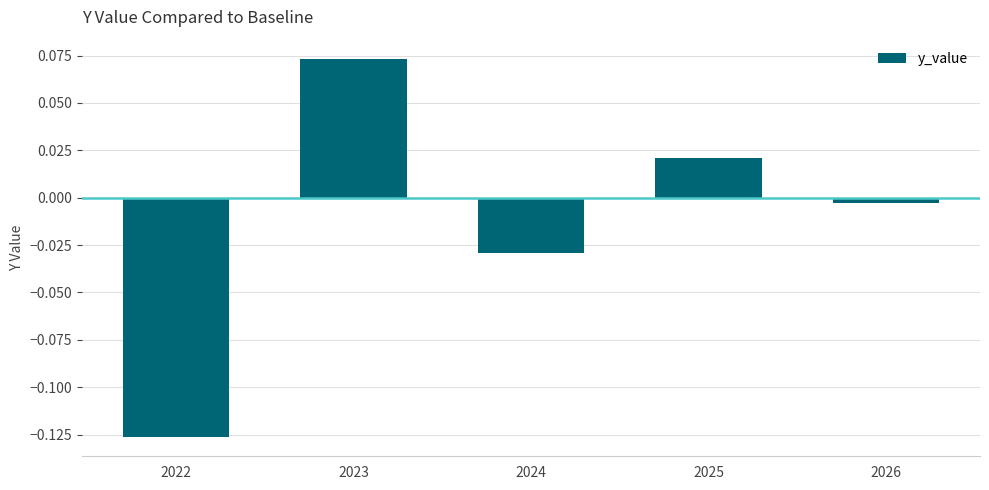

Which category has the lowest value across all series?

2022